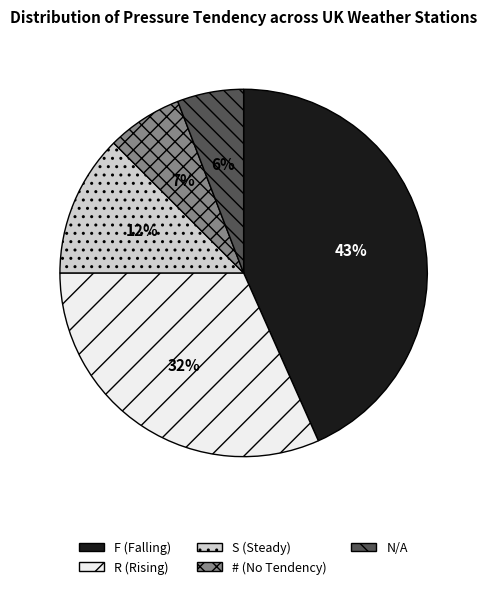

To the nearest percent, what is the average slice percentage?

20%